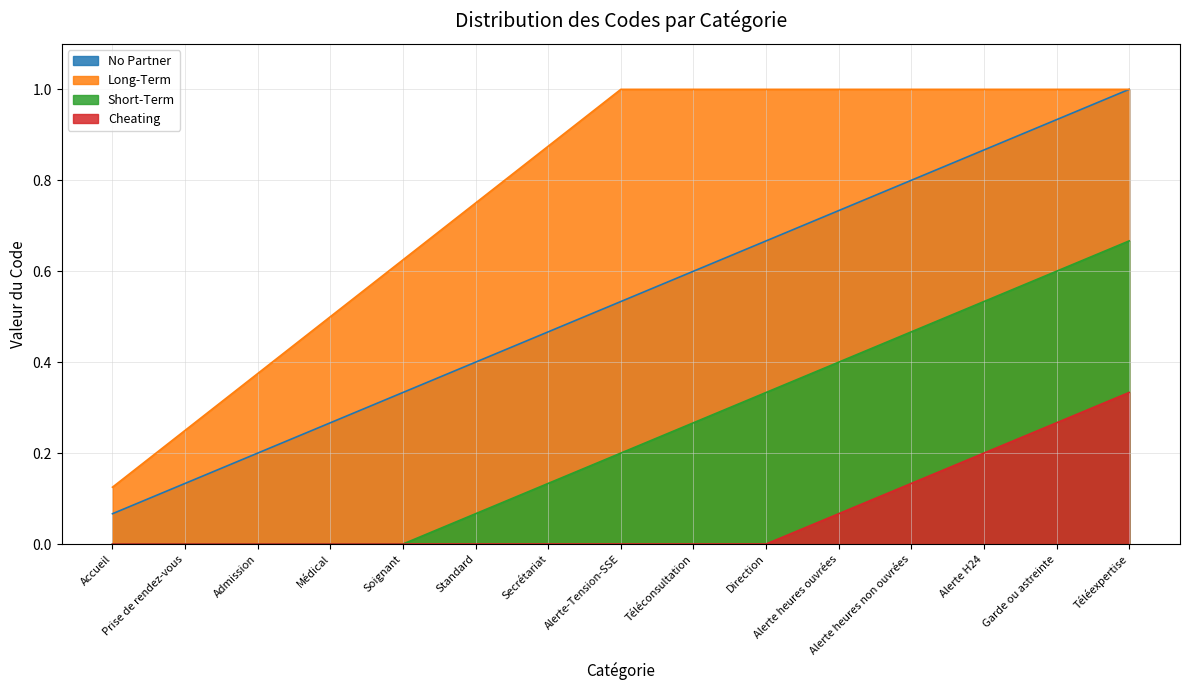

Which category has the lowest value across all series?

Accueil